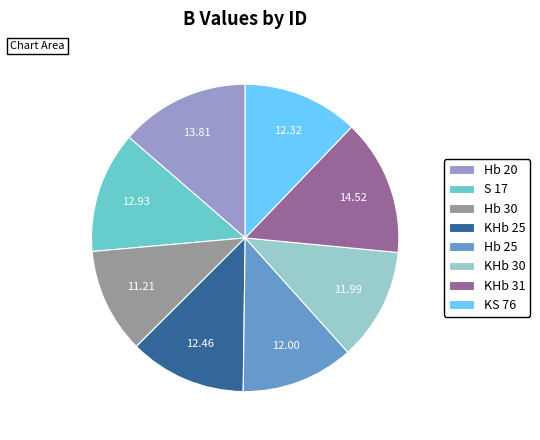

True or false: Hb 30 accounts for 1% of the total.

False